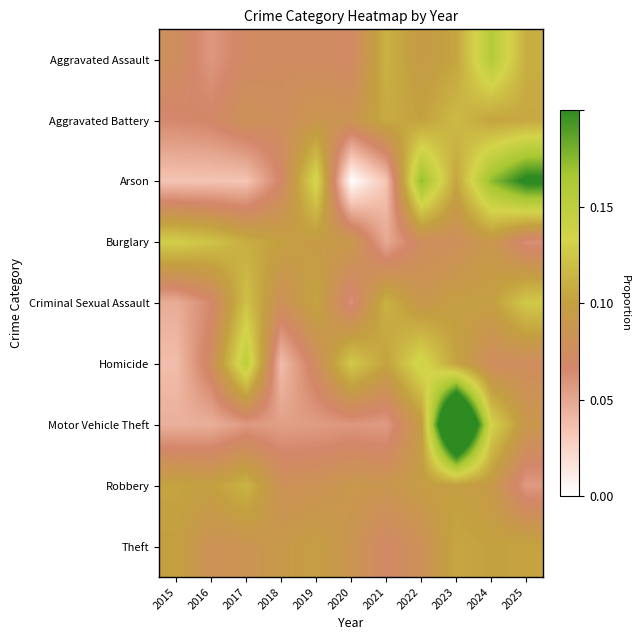

At how many categories does at least one series exceed 0?

11